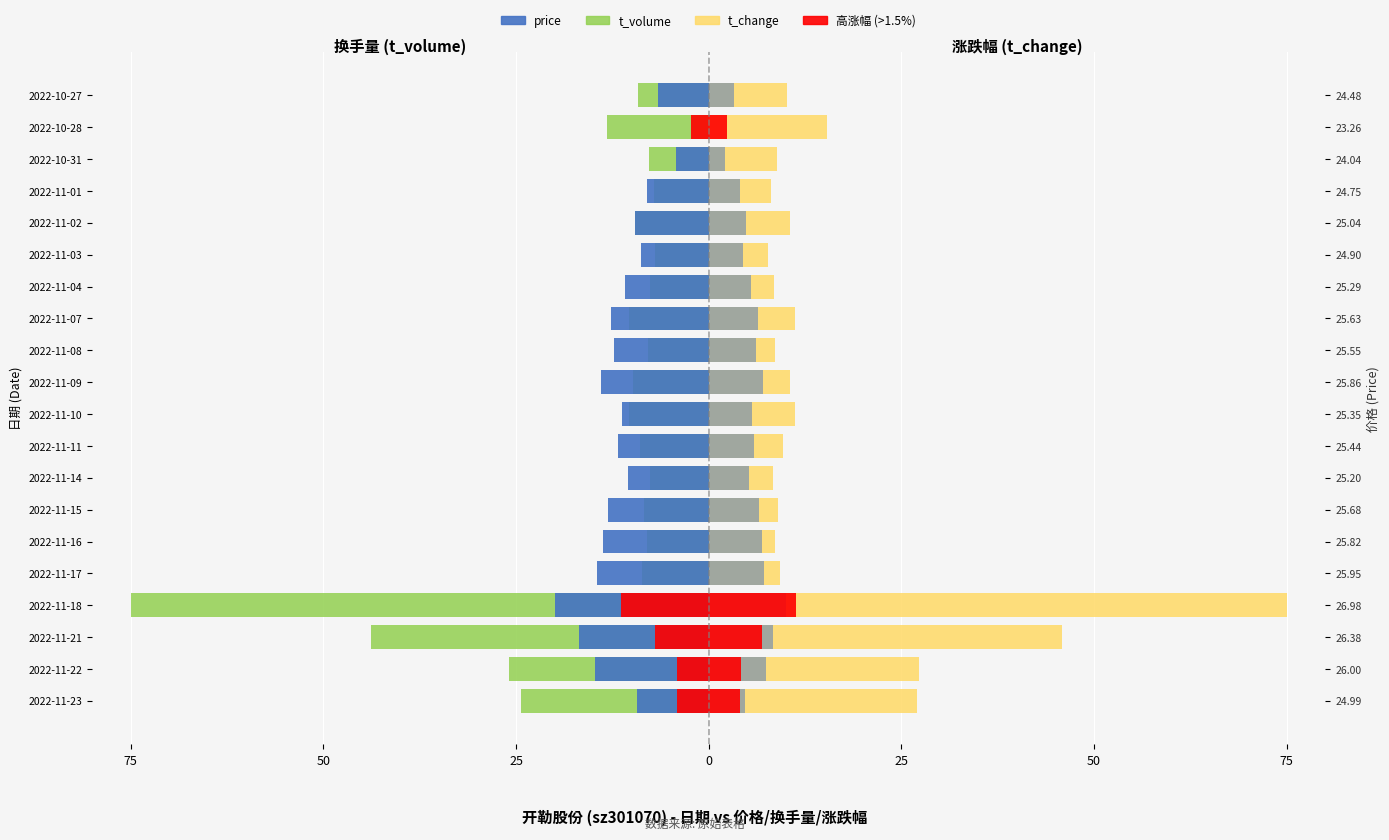

What is the minimum value shown in the chart?

-75.0